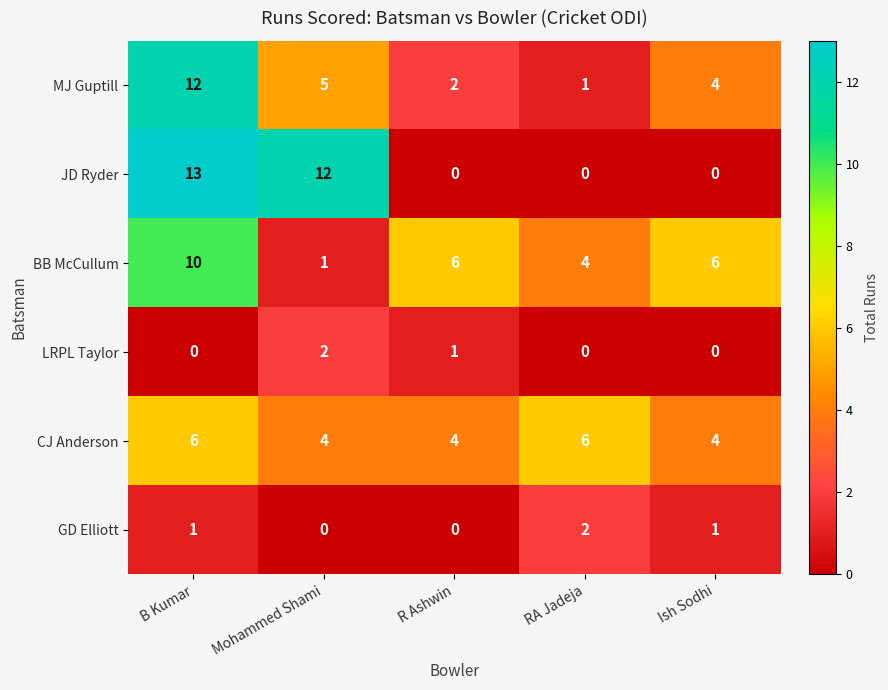

Count the number of categories in the chart.

5